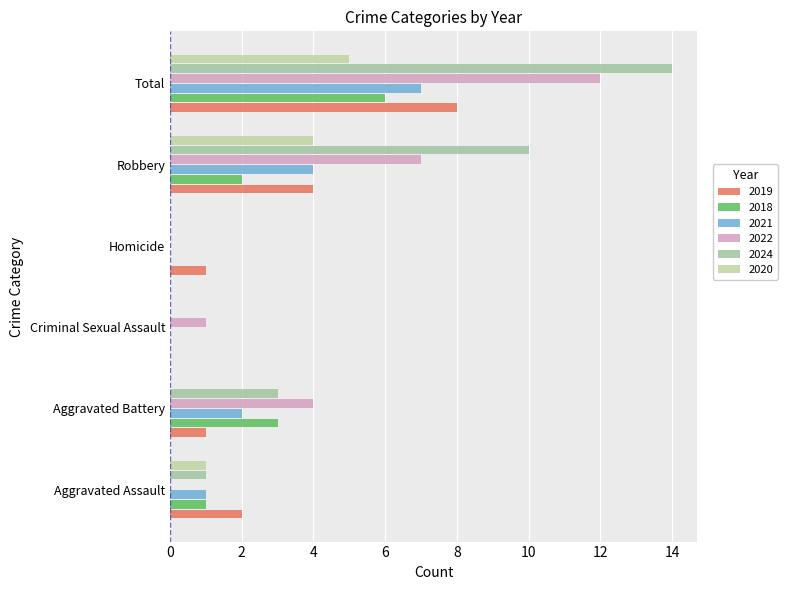

Count the number of categories in the chart.

6